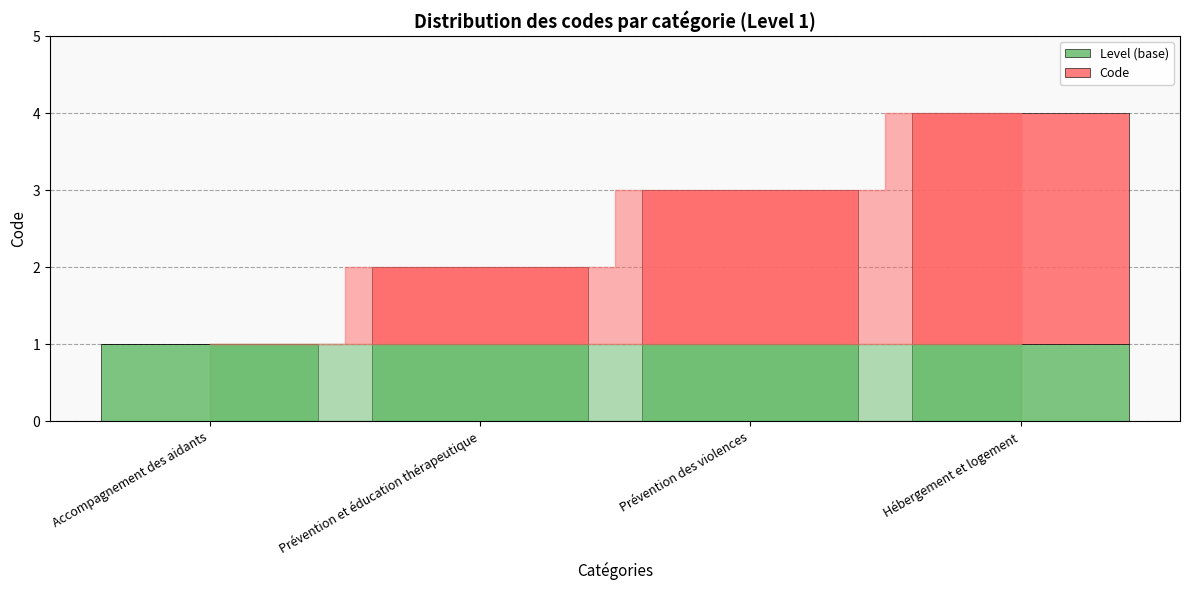

What is the total value across all series at Prévention des violences?

3